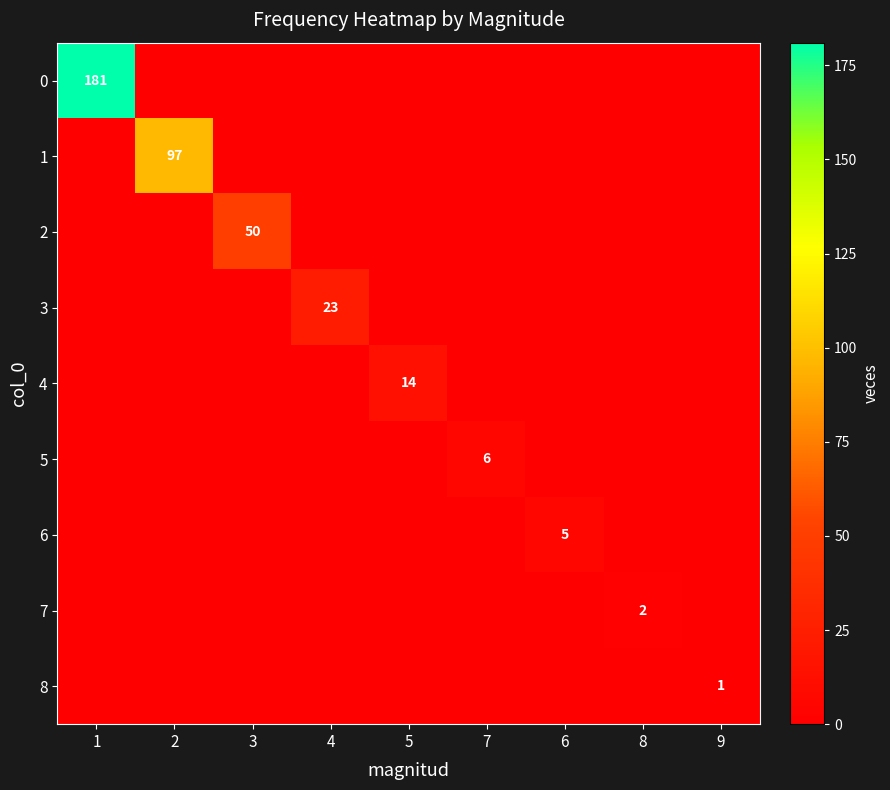

How many 6 values are between 0 and 1?

8